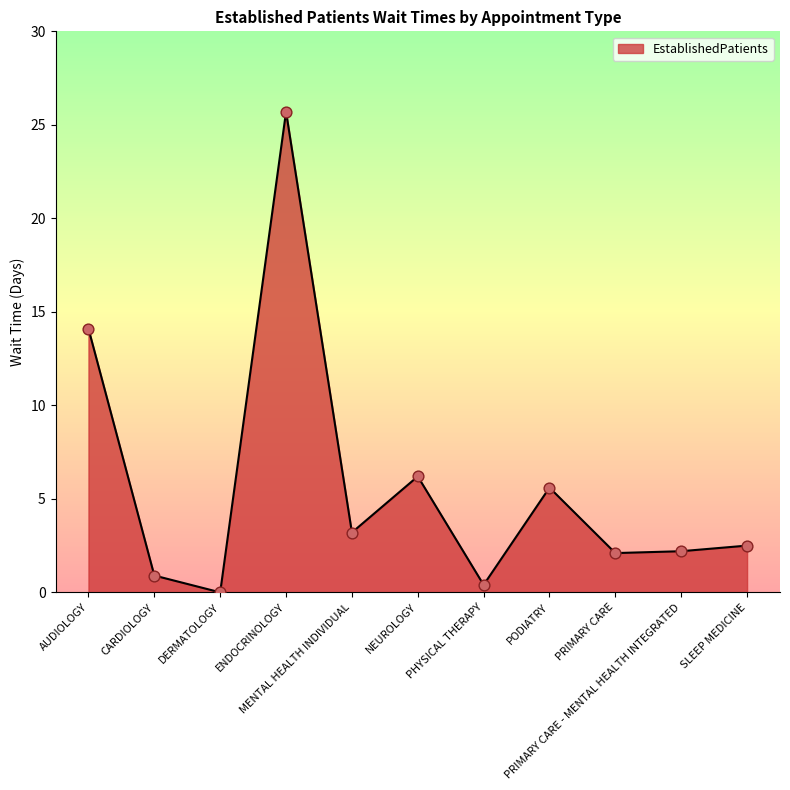

What is the change in value from ENDOCRINOLOGY to PRIMARY CARE?

-23.6